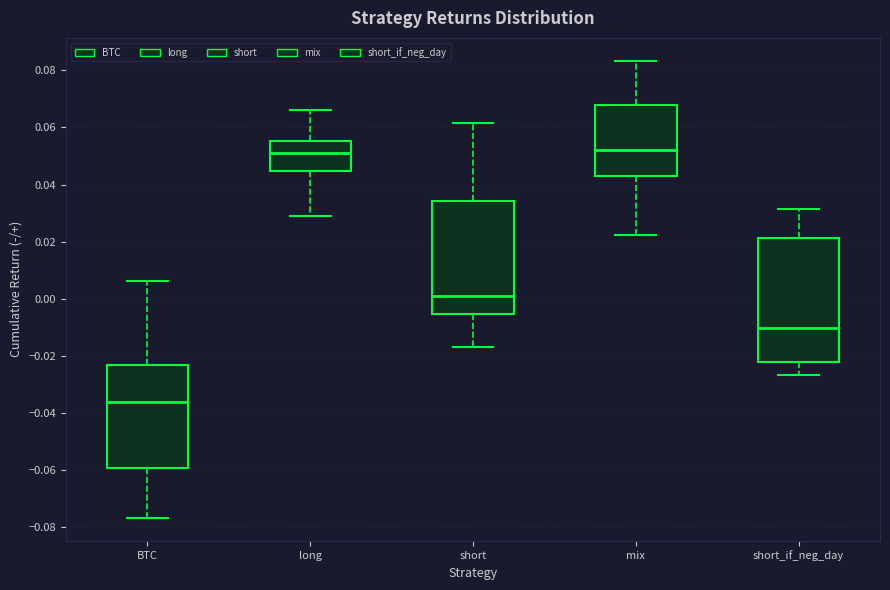

Reading left to right, read every box against the y-axis: the position of its median line, the range the box covers, and the ends of its whiskers. The values are not printed on the chart, so give them approximately, as read against the axis.

BTC: median -0.036, box -0.060 to -0.024, whiskers -0.076 to 0.006
long: median 0.052, box 0.044 to 0.056, whiskers 0.028 to 0.066
short: median 0.002, box -0.006 to 0.034, whiskers -0.016 to 0.062
mix: median 0.052, box 0.042 to 0.068, whiskers 0.022 to 0.084
short_if_neg_day: median -0.010, box -0.022 to 0.022, whiskers -0.026 to 0.032